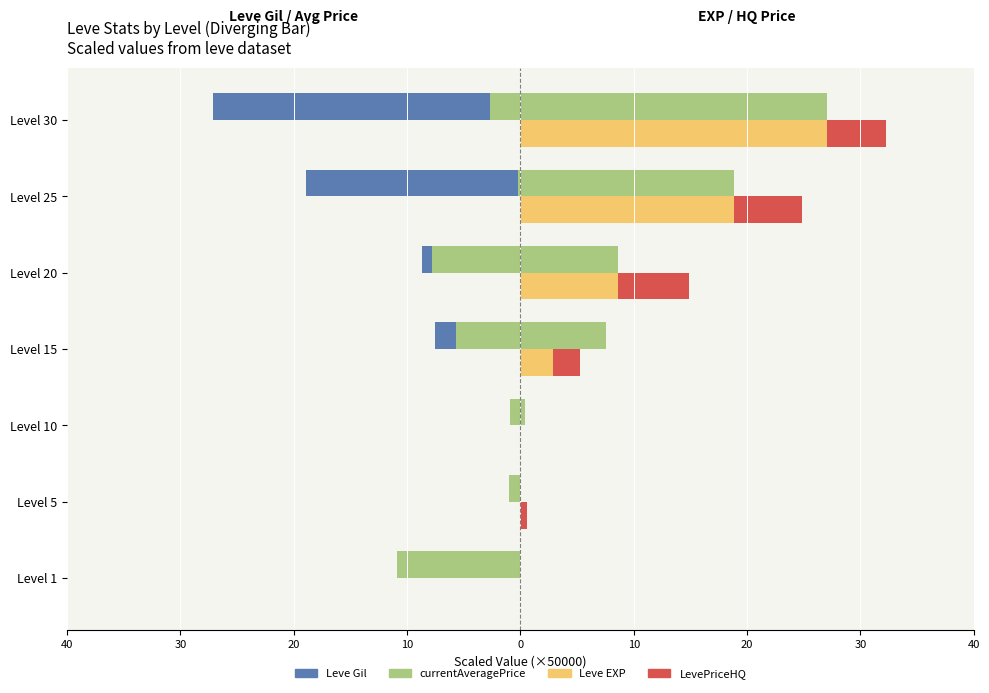

The Leve EXP series shows 8.6 at Level 20. True or false?

True